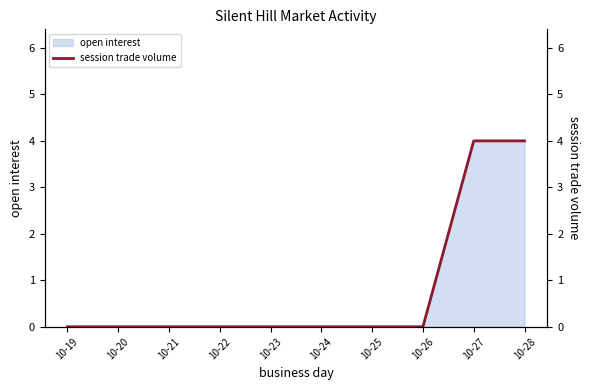

How many lines are shown in the chart?

1